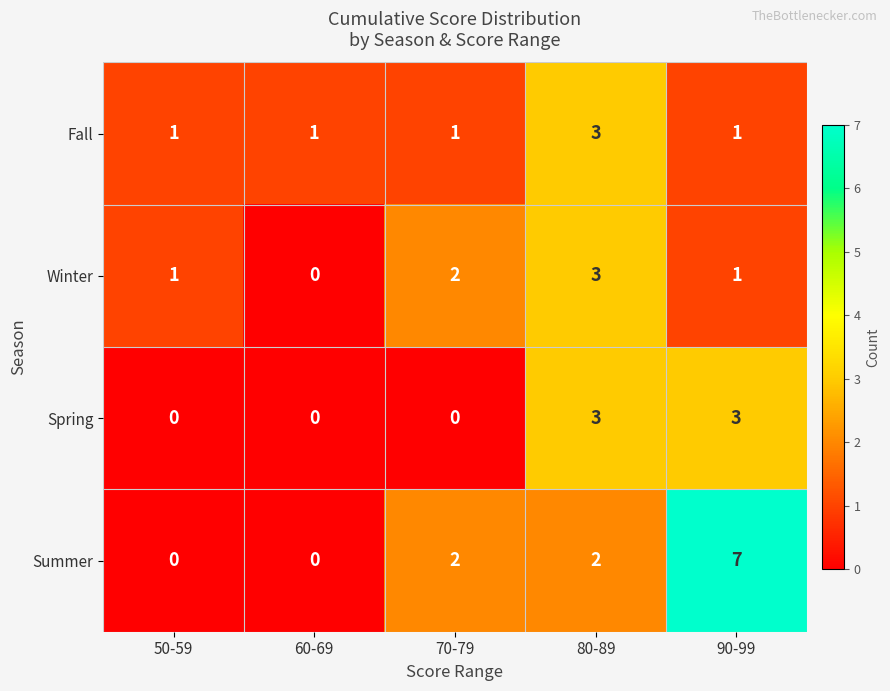

What is the total value across all series at 80-89?

11